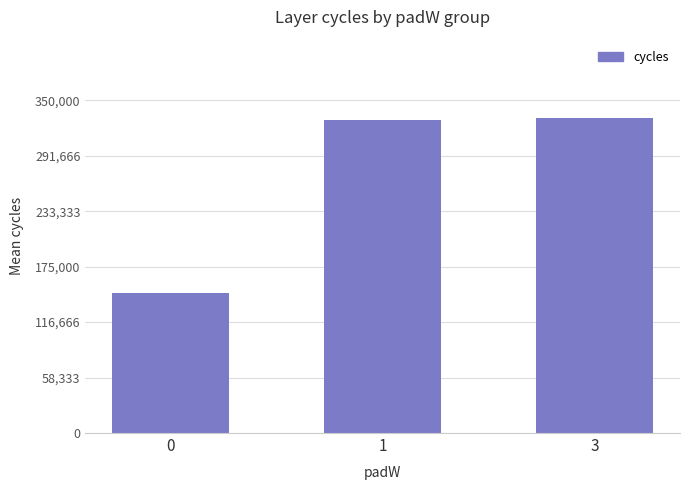

Is it true that the value at 0 is 209544.5?

False